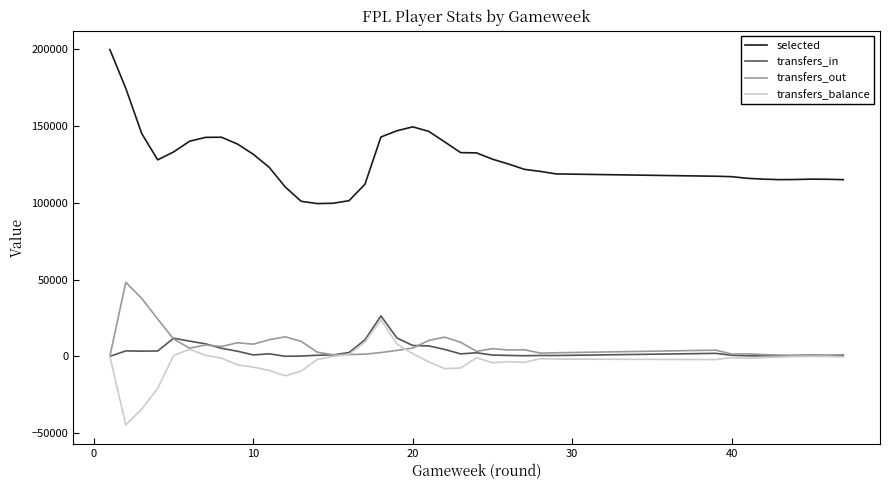

Which series has the largest total across all categories?

selected